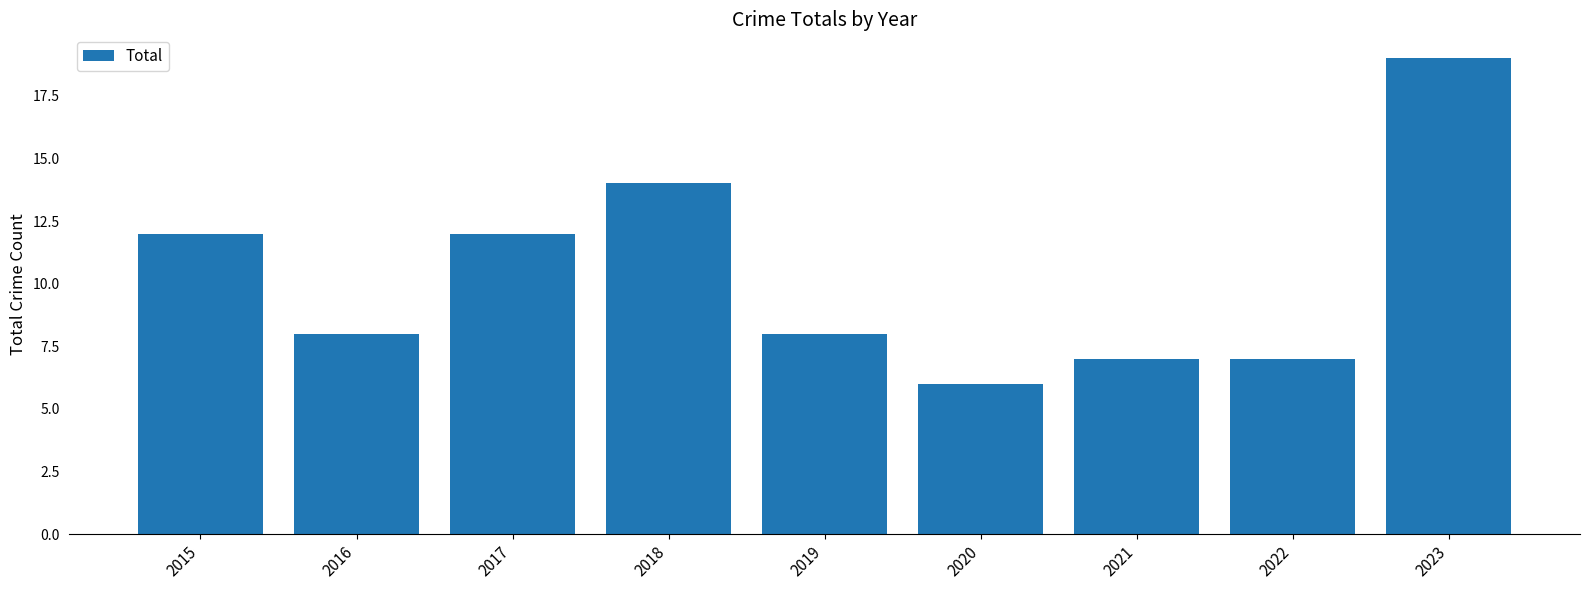

Which label corresponds to the smallest value in the chart?

2020